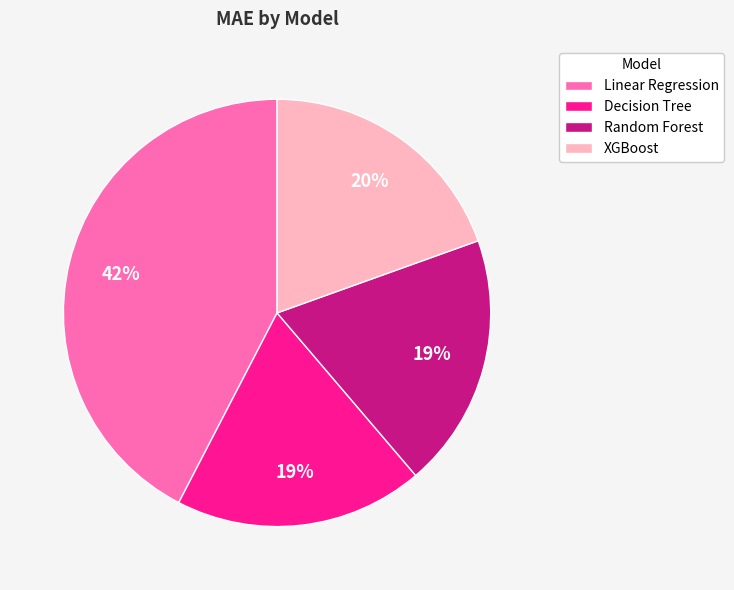

Does Linear Regression account for over 50% of the chart?

No